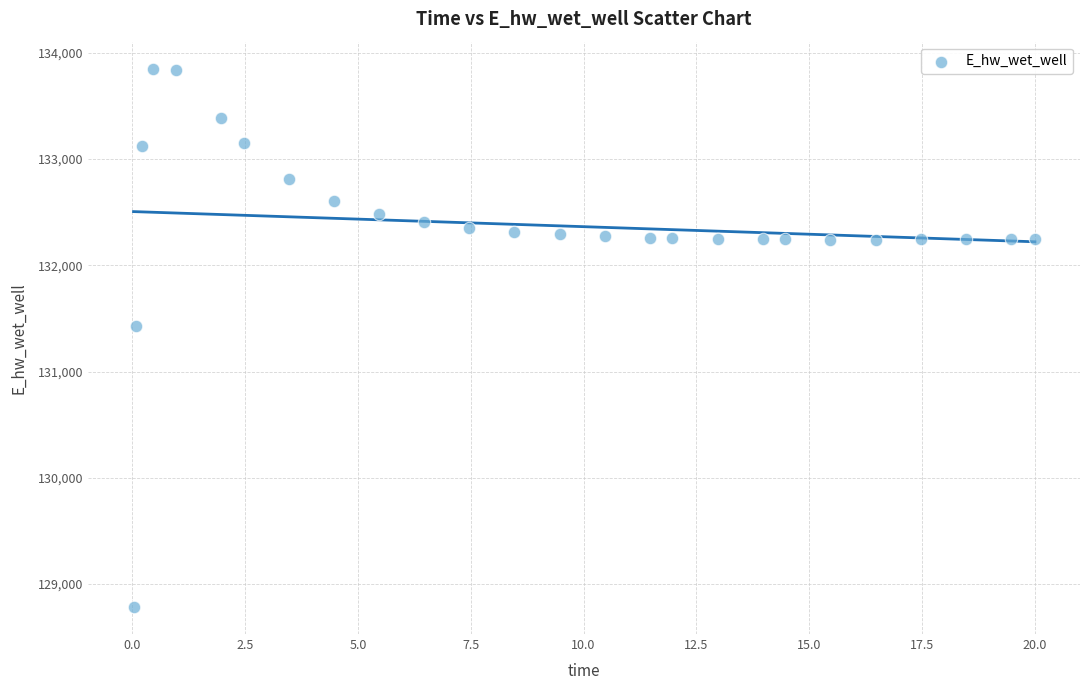

What is the range of X values (max minus min)?

20.0